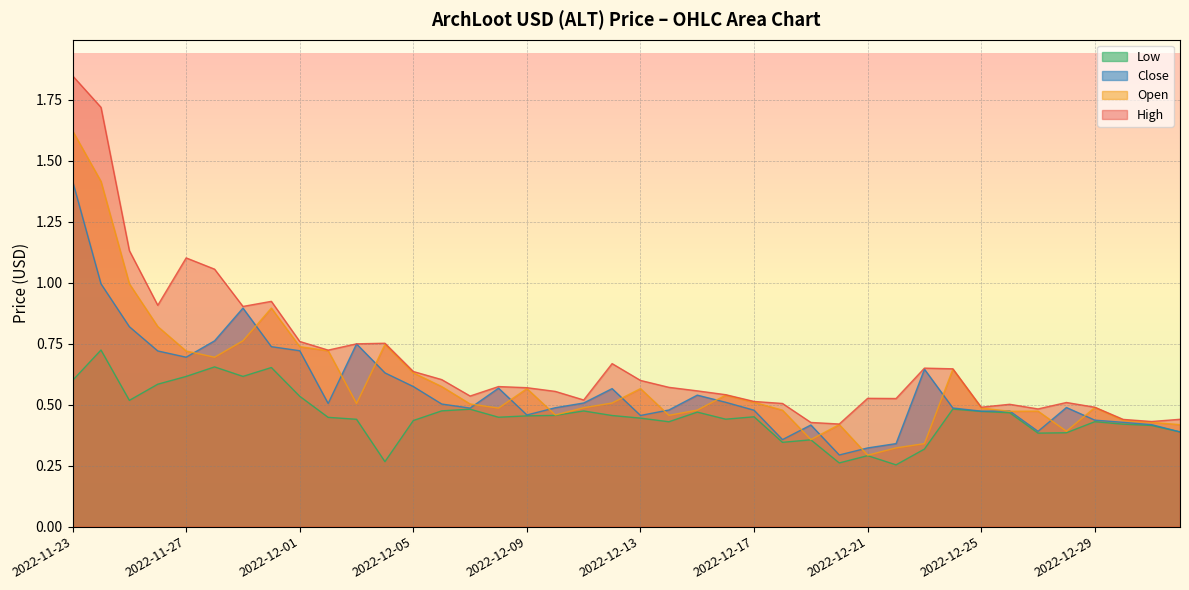

Reading left to right, extract all data points from this chart.

Open: 2022-11-23=1.6	2022-11-24=1.4	2022-11-25=1.0	2022-11-26=0.8	2022-11-27=0.7	2022-11-28=0.7	2022-11-29=0.8	2022-11-30=0.9	2022-12-01=0.7	2022-12-02=0.7	2022-12-03=0.5	2022-12-04=0.7	2022-12-05=0.6	2022-12-06=0.6	2022-12-07=0.5	2022-12-08=0.5	2022-12-09=0.6	2022-12-10=0.5	2022-12-11=0.5	2022-12-12=0.5	2022-12-13=0.6	2022-12-14=0.5	2022-12-15=0.5	2022-12-16=0.5	2022-12-17=0.5	2022-12-18=0.5	2022-12-19=0.4	2022-12-20=0.4	2022-12-21=0.3	2022-12-22=0.3	2022-12-23=0.3	2022-12-24=0.6	2022-12-25=0.5	2022-12-26=0.5	2022-12-27=0.5	2022-12-28=0.4	2022-12-29=0.5	2022-12-30=0.4	2022-12-31=0.4	2023-01-01=0.4
High: 2022-11-23=1.8	2022-11-24=1.7	2022-11-25=1.1	2022-11-26=0.9	2022-11-27=1.1	2022-11-28=1.1	2022-11-29=0.9	2022-11-30=0.9	2022-12-01=0.8	2022-12-02=0.7	2022-12-03=0.7	2022-12-04=0.8	2022-12-05=0.6	2022-12-06=0.6	2022-12-07=0.5	2022-12-08=0.6	2022-12-09=0.6	2022-12-10=0.6	2022-12-11=0.5	2022-12-12=0.7	2022-12-13=0.6	2022-12-14=0.6	2022-12-15=0.6	2022-12-16=0.5	2022-12-17=0.5	2022-12-18=0.5	2022-12-19=0.4	2022-12-20=0.4	2022-12-21=0.5	2022-12-22=0.5	2022-12-23=0.6	2022-12-24=0.6	2022-12-25=0.5	2022-12-26=0.5	2022-12-27=0.5	2022-12-28=0.5	2022-12-29=0.5	2022-12-30=0.4	2022-12-31=0.4	2023-01-01=0.4
Low: 2022-11-23=0.6	2022-11-24=0.7	2022-11-25=0.5	2022-11-26=0.6	2022-11-27=0.6	2022-11-28=0.7	2022-11-29=0.6	2022-11-30=0.7	2022-12-01=0.5	2022-12-02=0.4	2022-12-03=0.4	2022-12-04=0.3	2022-12-05=0.4	2022-12-06=0.5	2022-12-07=0.5	2022-12-08=0.4	2022-12-09=0.5	2022-12-10=0.5	2022-12-11=0.5	2022-12-12=0.5	2022-12-13=0.4	2022-12-14=0.4	2022-12-15=0.5	2022-12-16=0.4	2022-12-17=0.5	2022-12-18=0.3	2022-12-19=0.4	2022-12-20=0.3	2022-12-21=0.3	2022-12-22=0.3	2022-12-23=0.3	2022-12-24=0.5	2022-12-25=0.5	2022-12-26=0.5	2022-12-27=0.4	2022-12-28=0.4	2022-12-29=0.4	2022-12-30=0.4	2022-12-31=0.4	2023-01-01=0.4
Close: 2022-11-23=1.4	2022-11-24=1.0	2022-11-25=0.8	2022-11-26=0.7	2022-11-27=0.7	2022-11-28=0.8	2022-11-29=0.9	2022-11-30=0.7	2022-12-01=0.7	2022-12-02=0.5	2022-12-03=0.7	2022-12-04=0.6	2022-12-05=0.6	2022-12-06=0.5	2022-12-07=0.5	2022-12-08=0.6	2022-12-09=0.5	2022-12-10=0.5	2022-12-11=0.5	2022-12-12=0.6	2022-12-13=0.5	2022-12-14=0.5	2022-12-15=0.5	2022-12-16=0.5	2022-12-17=0.5	2022-12-18=0.4	2022-12-19=0.4	2022-12-20=0.3	2022-12-21=0.3	2022-12-22=0.3	2022-12-23=0.6	2022-12-24=0.5	2022-12-25=0.5	2022-12-26=0.5	2022-12-27=0.4	2022-12-28=0.5	2022-12-29=0.4	2022-12-30=0.4	2022-12-31=0.4	2023-01-01=0.4